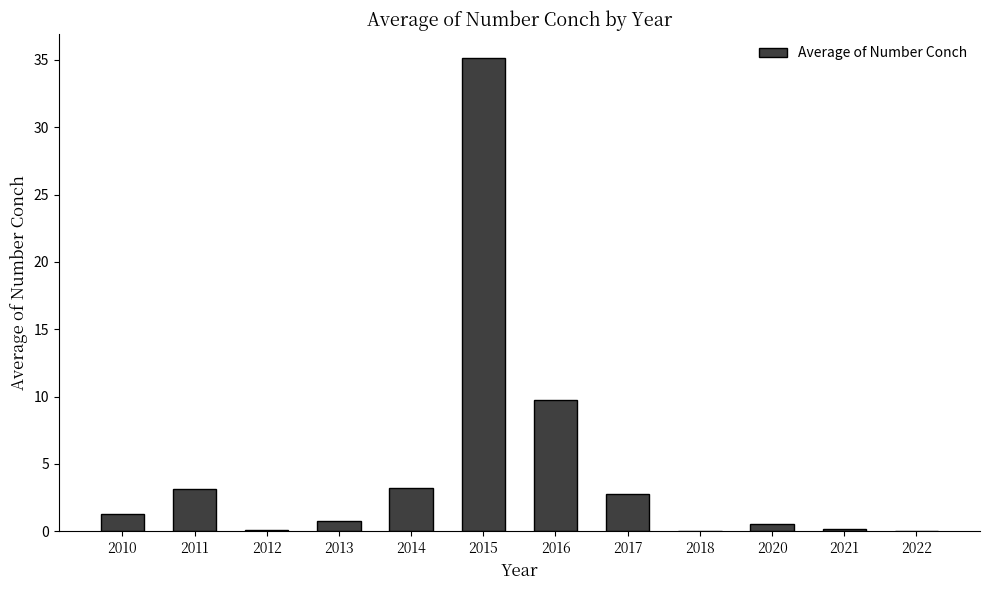

What is the sum of all values?

56.9